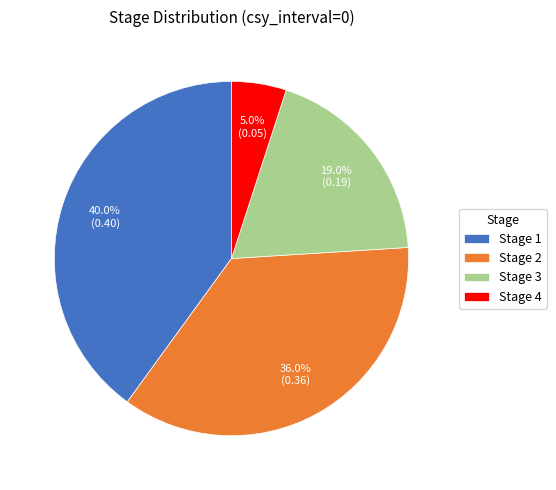

What is the largest slice in the pie chart?

Stage 1